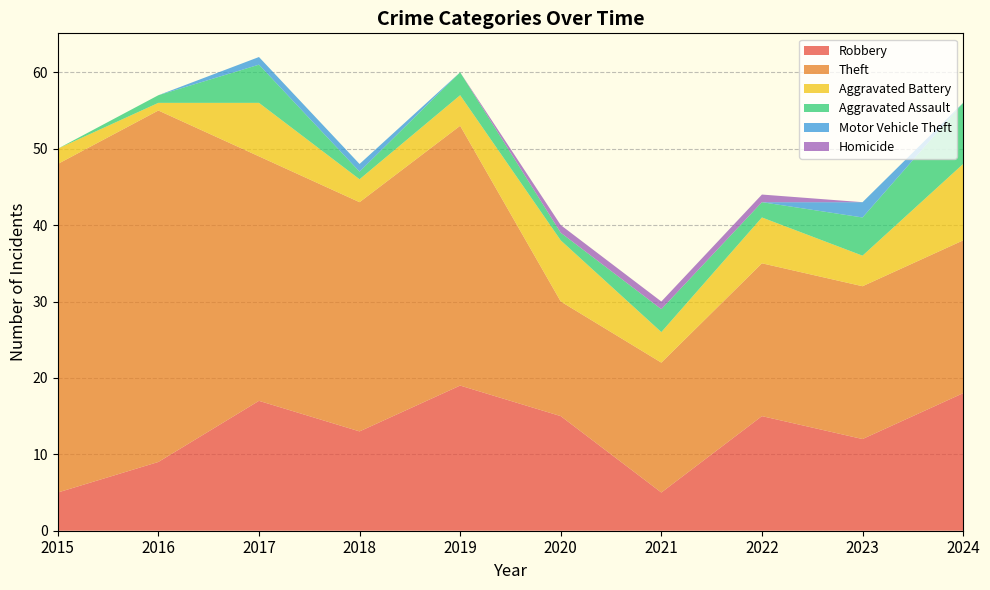

Reading left to right, what are all the values shown in this chart?

Robbery: 2015=5	2016=9	2017=17	2018=13	2019=19	2020=15	2021=5	2022=15	2023=12	2024=18
Theft: 2015=43	2016=46	2017=32	2018=30	2019=34	2020=15	2021=17	2022=20	2023=20	2024=20
Aggravated Battery: 2015=2	2016=1	2017=7	2018=3	2019=4	2020=8	2021=4	2022=6	2023=4	2024=10
Aggravated Assault: 2015=0	2016=1	2017=5	2018=1	2019=3	2020=1	2021=3	2022=2	2023=5	2024=8
Motor Vehicle Theft: 2015=0	2016=0	2017=1	2018=1	2019=0	2020=0	2021=0	2022=0	2023=2	2024=0
Homicide: 2015=0	2016=0	2017=0	2018=0	2019=0	2020=1	2021=1	2022=1	2023=0	2024=0